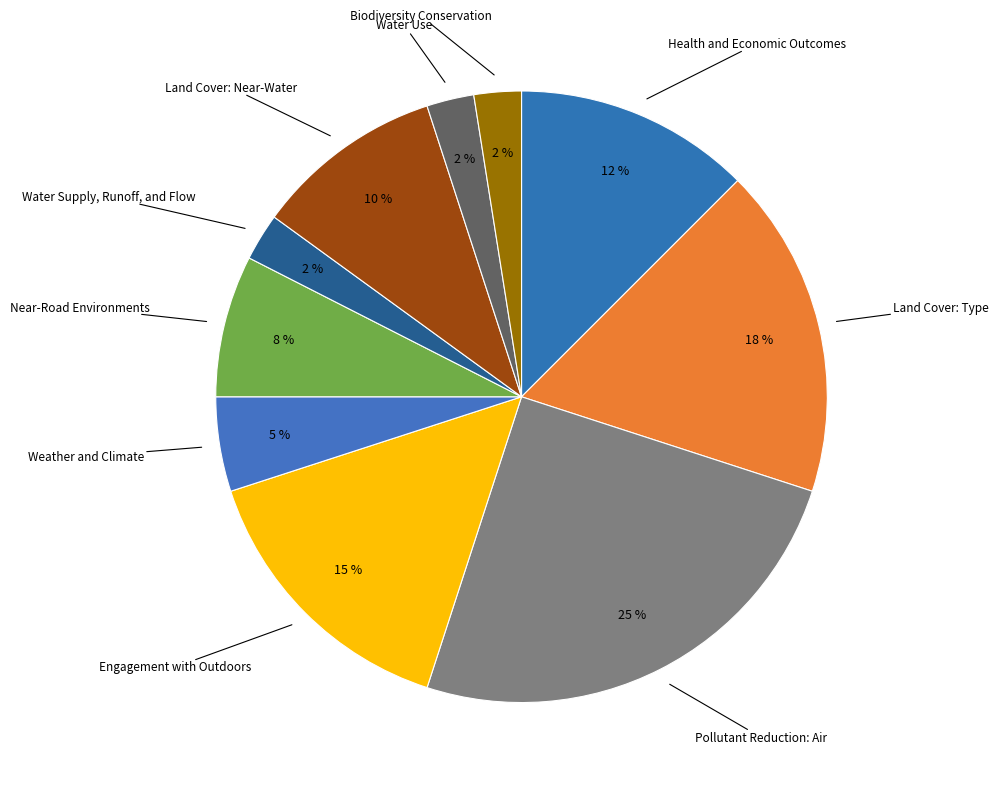

To the nearest percent, what percentage of the pie is Water Supply, Runoff, and Flow?

2%